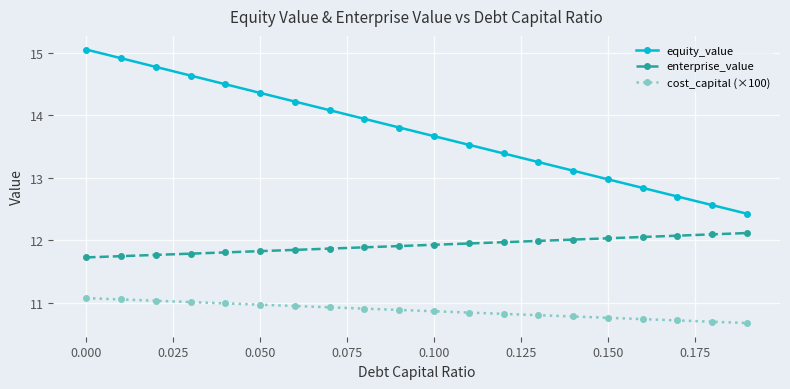

How many data points in equity_value are above 13?

15